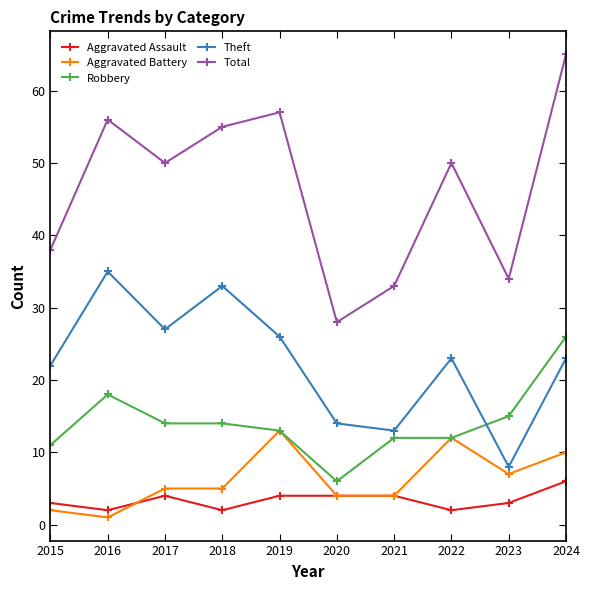

How many lines are shown in the chart?

5